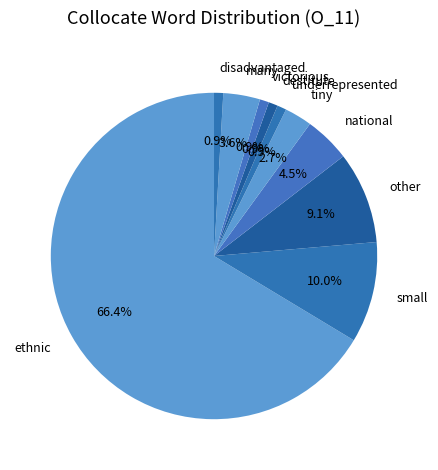

What is the largest slice in the pie chart?

ethnic